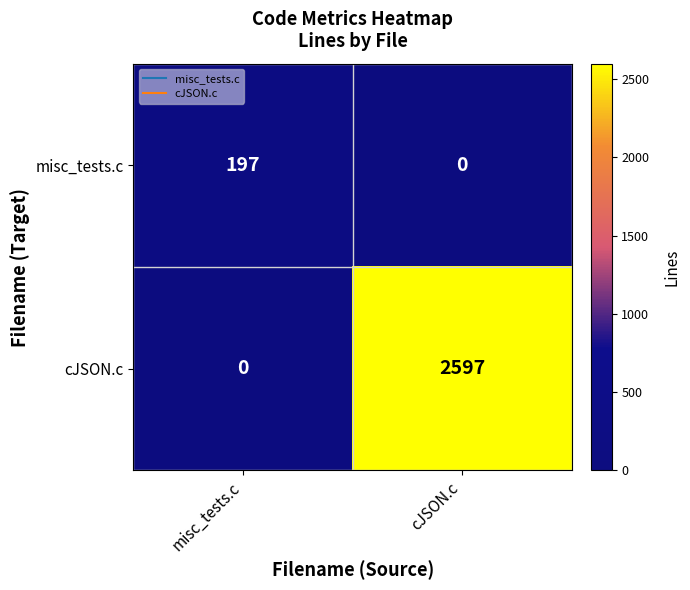

Reading left to right, list all the values displayed in this chart.

misc_tests.c: misc_tests.c=197	cJSON.c=0
cJSON.c: misc_tests.c=0	cJSON.c=2597